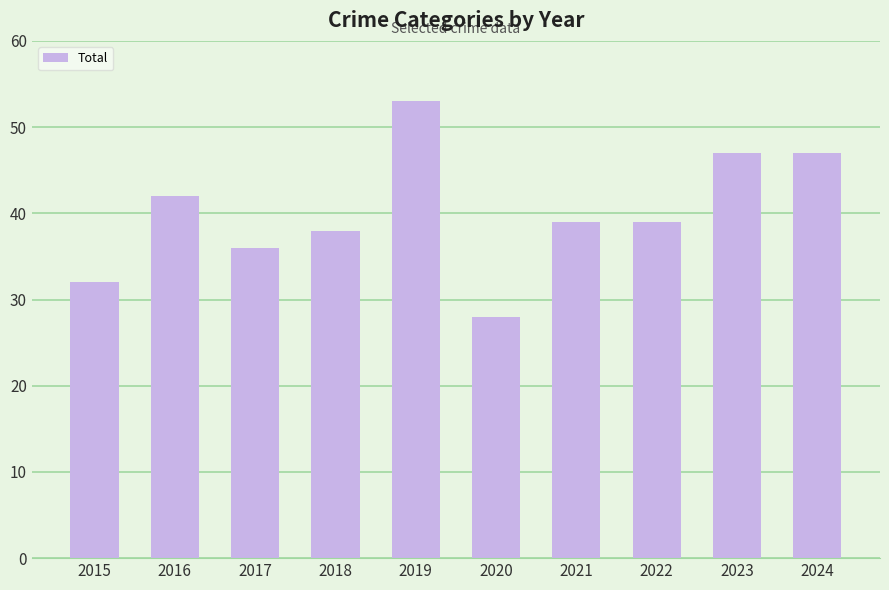

What is the difference between the maximum and minimum values?

25